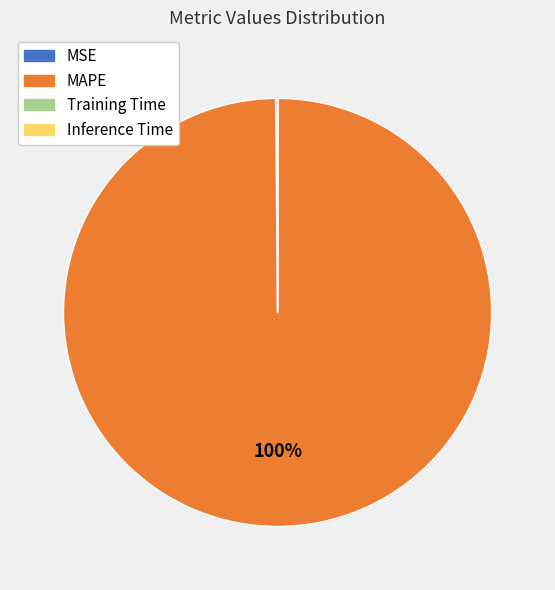

Which slice is the largest?

MAPE